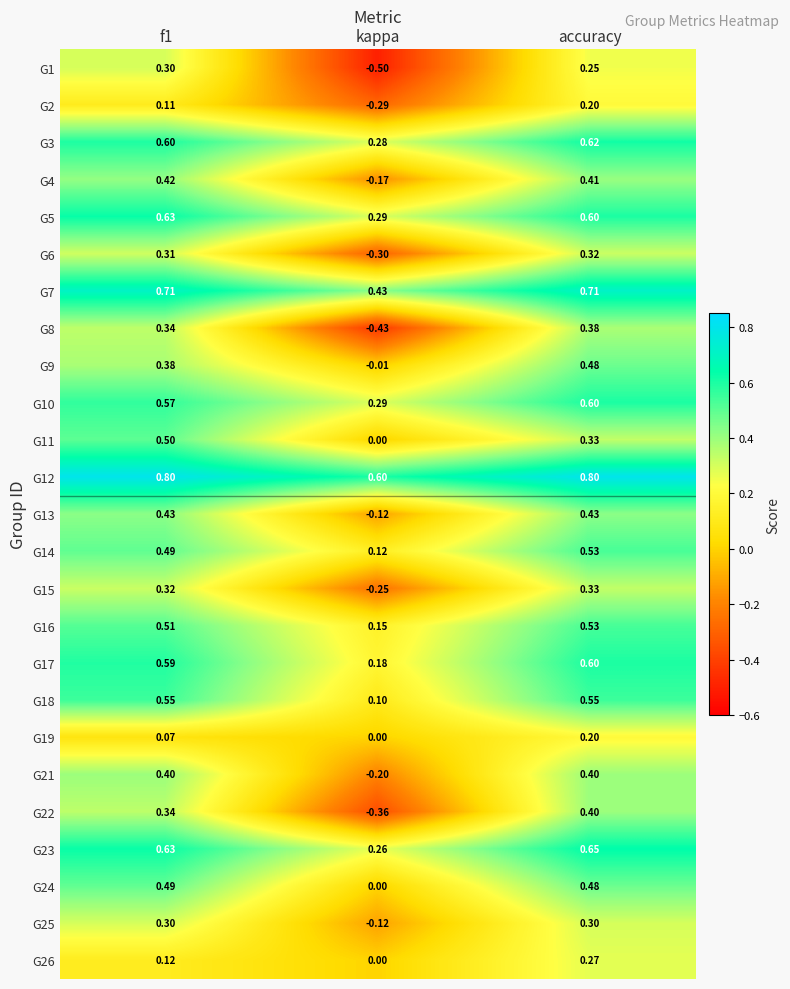

Is the value of G7 at f1 greater than the value of G21 at f1?

Yes